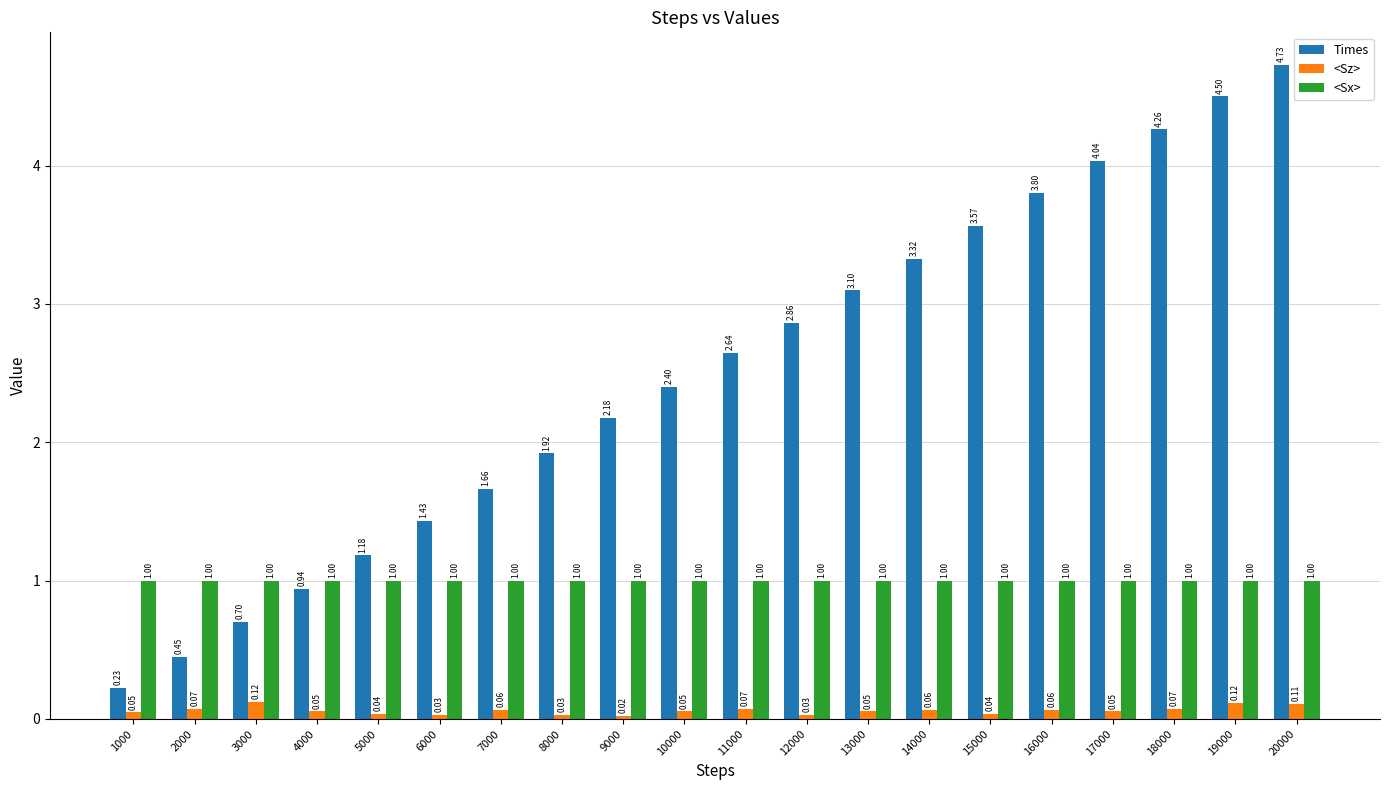

Which series has the widest spread of values?

Times